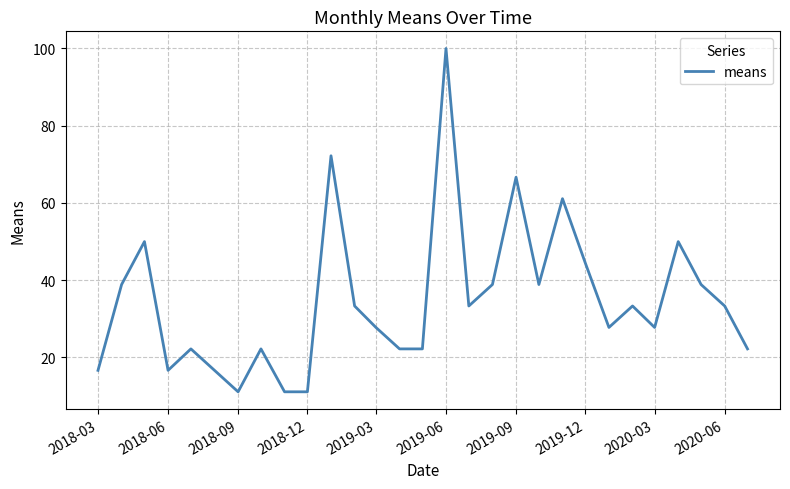

What is the difference between the maximum and second lowest values?

88.9